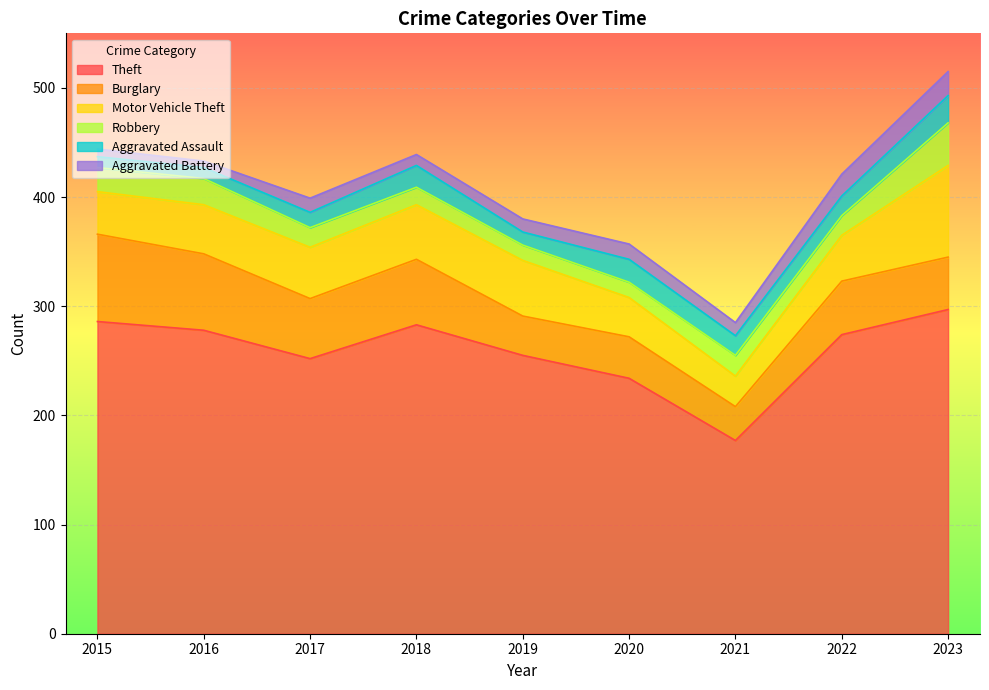

How many values in the Motor Vehicle Theft series are below 45?

4